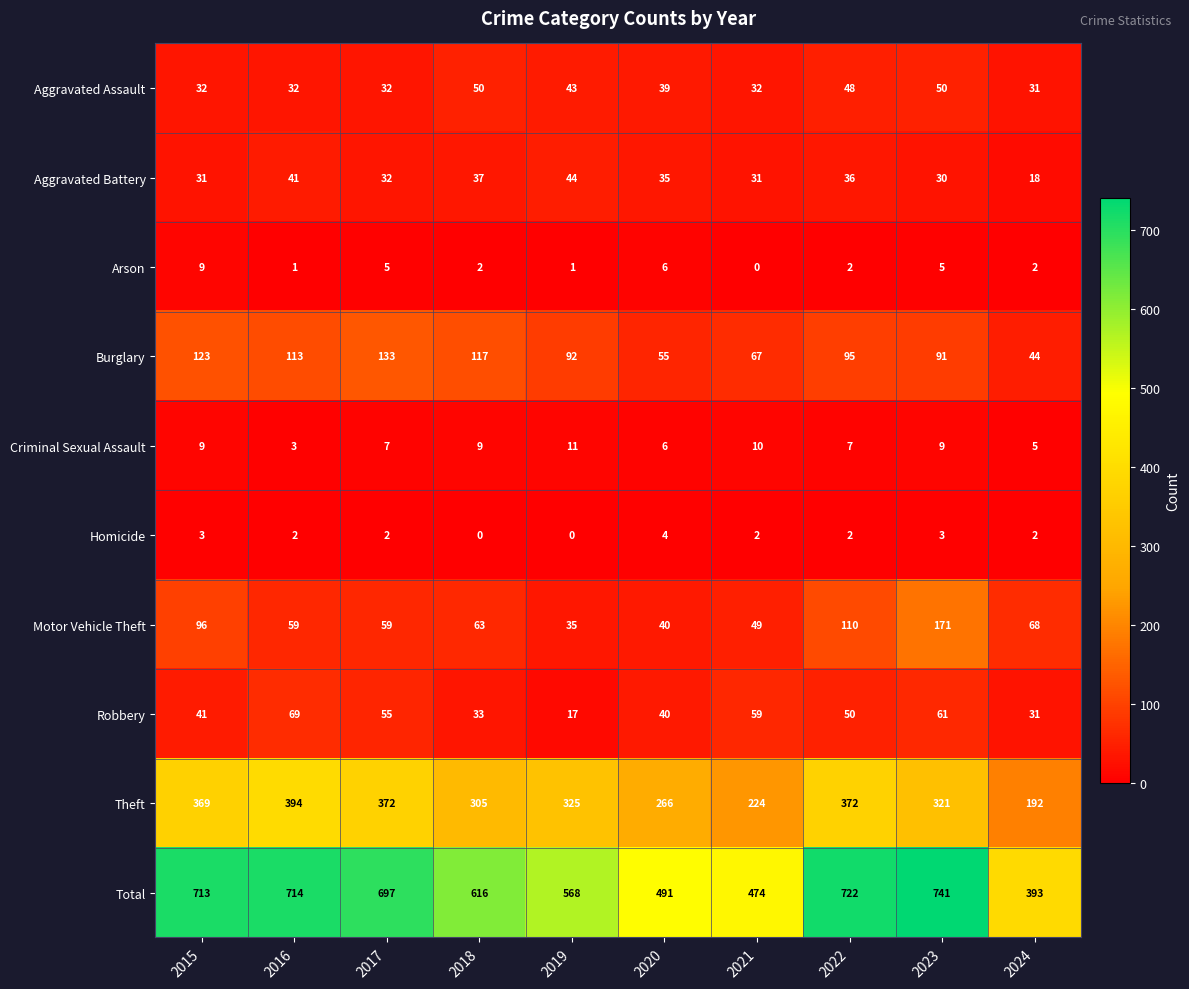

The Arson series shows 2 at 2024. True or false?

True